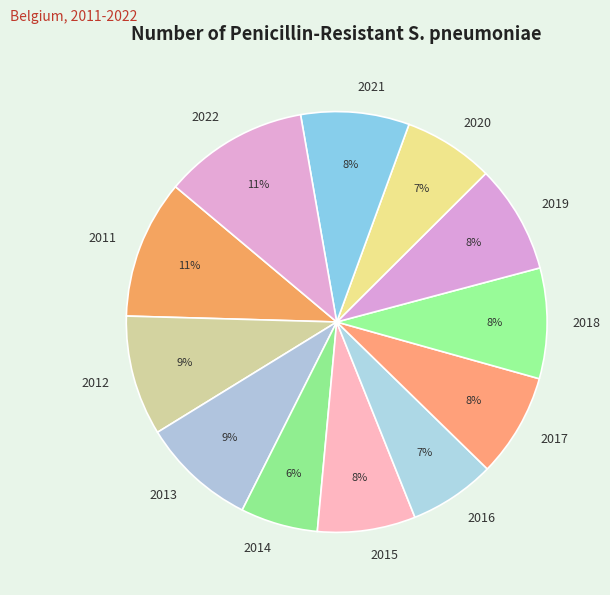

To the nearest percent, what is the average slice percentage?

8%